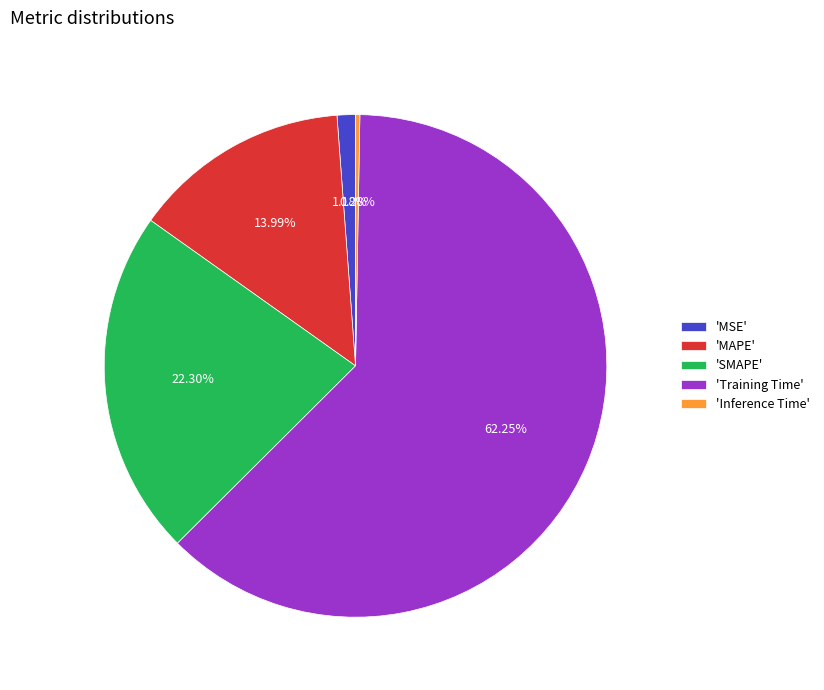

Which slice represents more than half of the pie?

'Training Time'